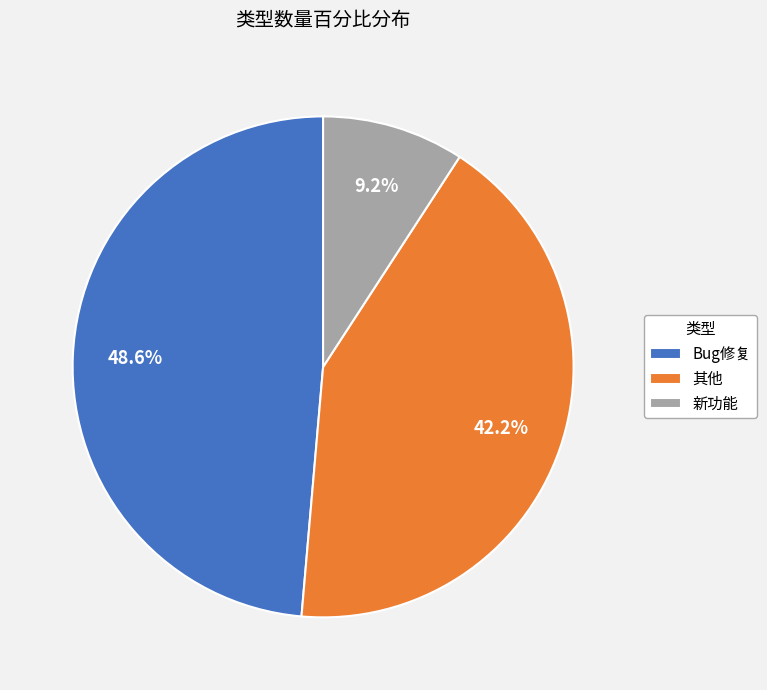

Rank the categories by value from lowest to highest.

新功能, 其他, Bug修复